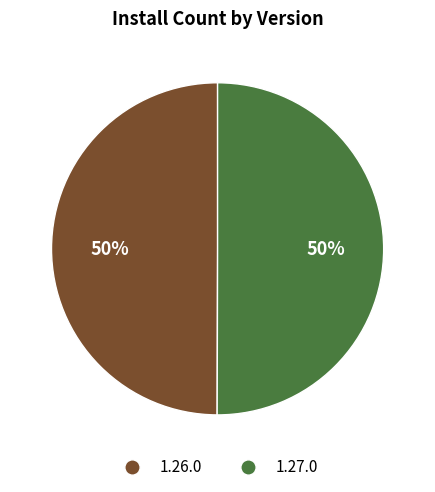

The 1.26.0 slice represents 50% of the pie. True or false?

True